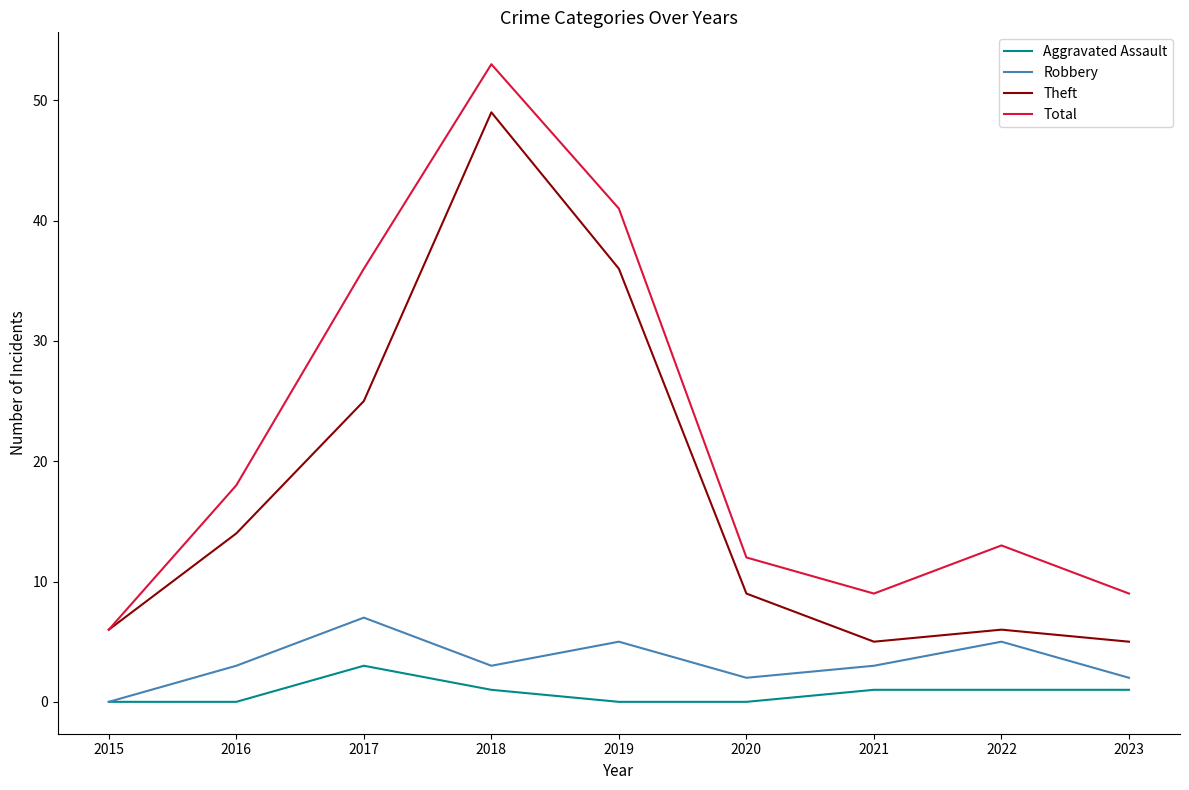

Which series has the widest spread of values?

Total